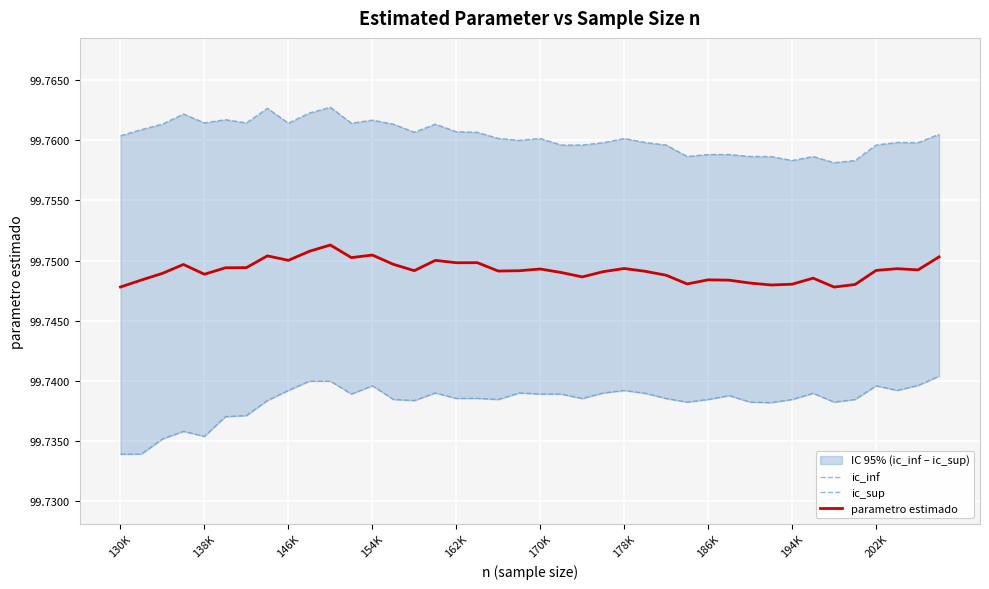

Is it true that parametro estimado equals 149.2 at 130K?

False